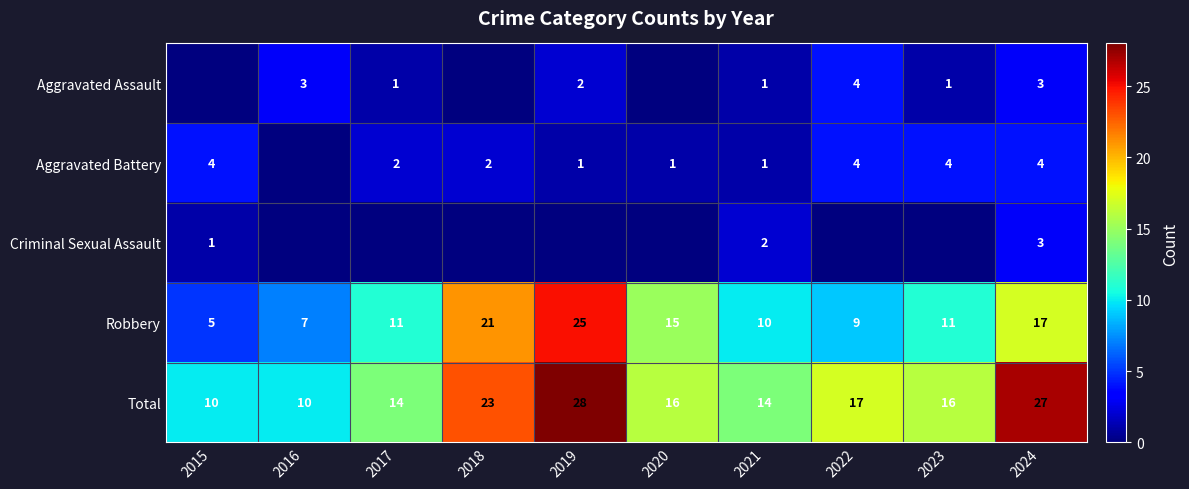

What is the sum of all Total values?

175